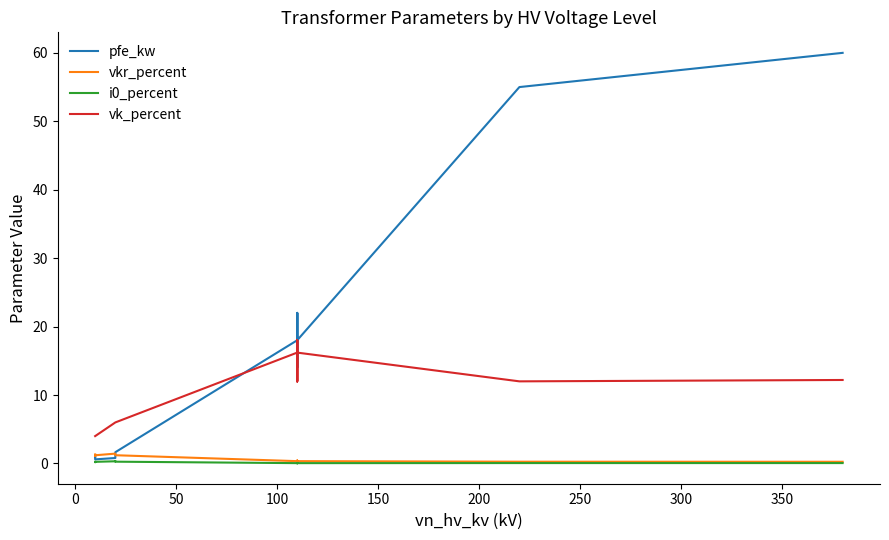

How many values in the pfe_kw series exceed 14?

6